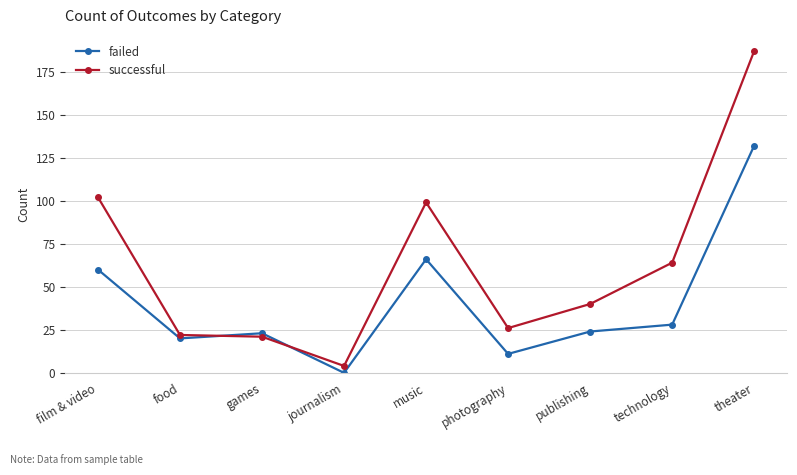

Rank the series by their average value, from lowest to highest.

failed, successful